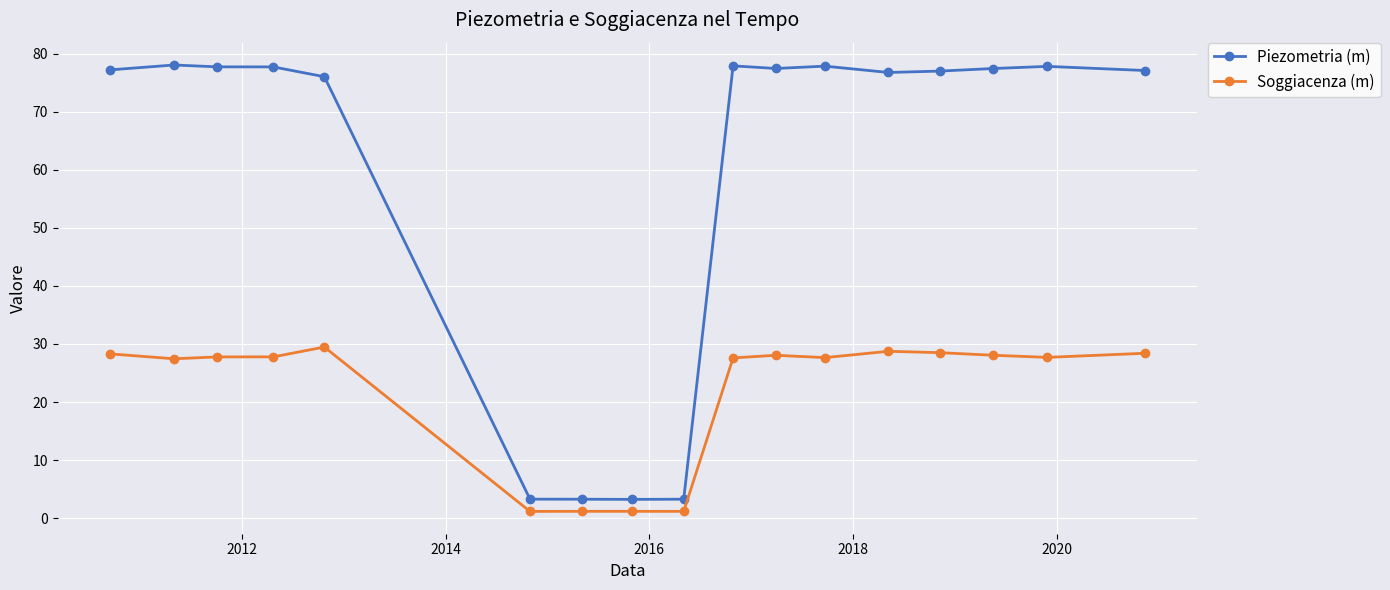

At how many categories does at least one series exceed 31?

13